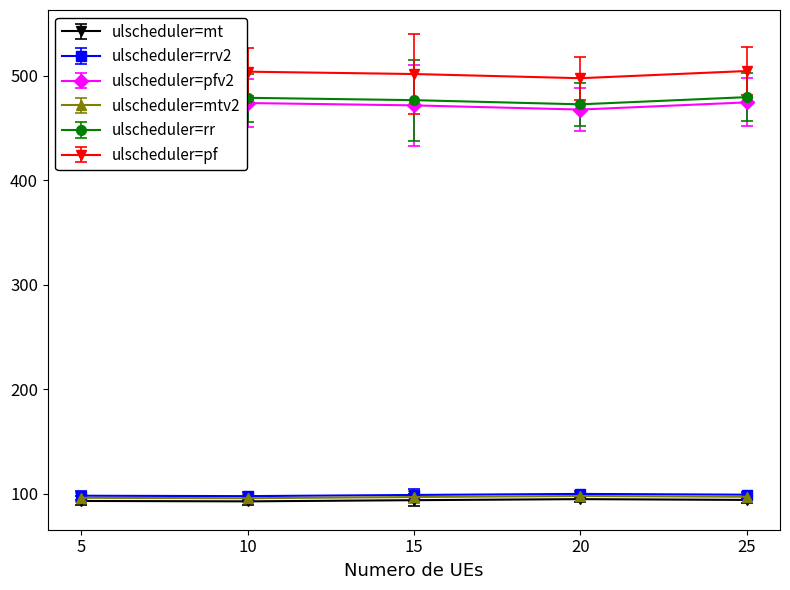

True or false: ulscheduler=mtv2 has more than 2 interior local peaks.

False